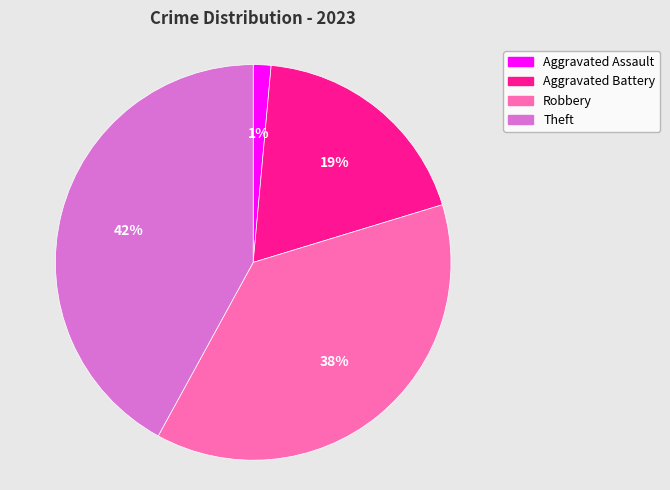

Which category has the smallest portion of the pie?

Aggravated Assault